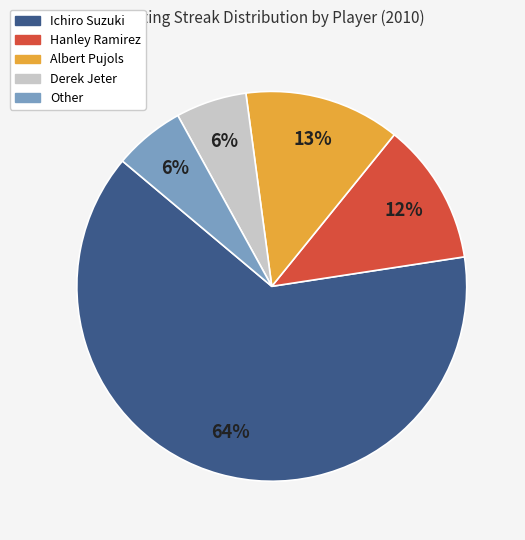

Approximately how many times larger is the value at Other compared to Derek Jeter?

1.0